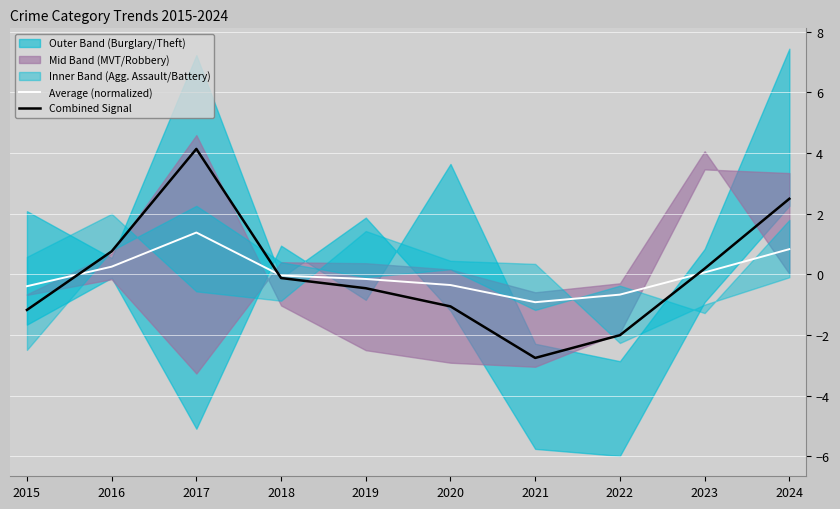

After their last crossing, which series has the higher values: Average (normalized) or Combined Signal?

Combined Signal